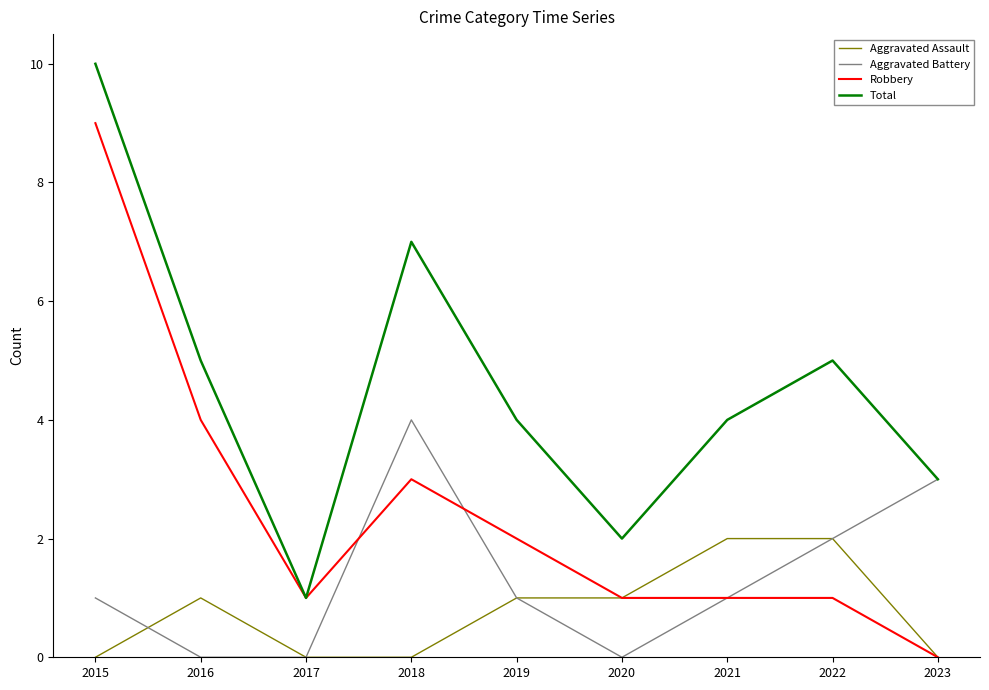

What is the maximum value shown in the chart?

10